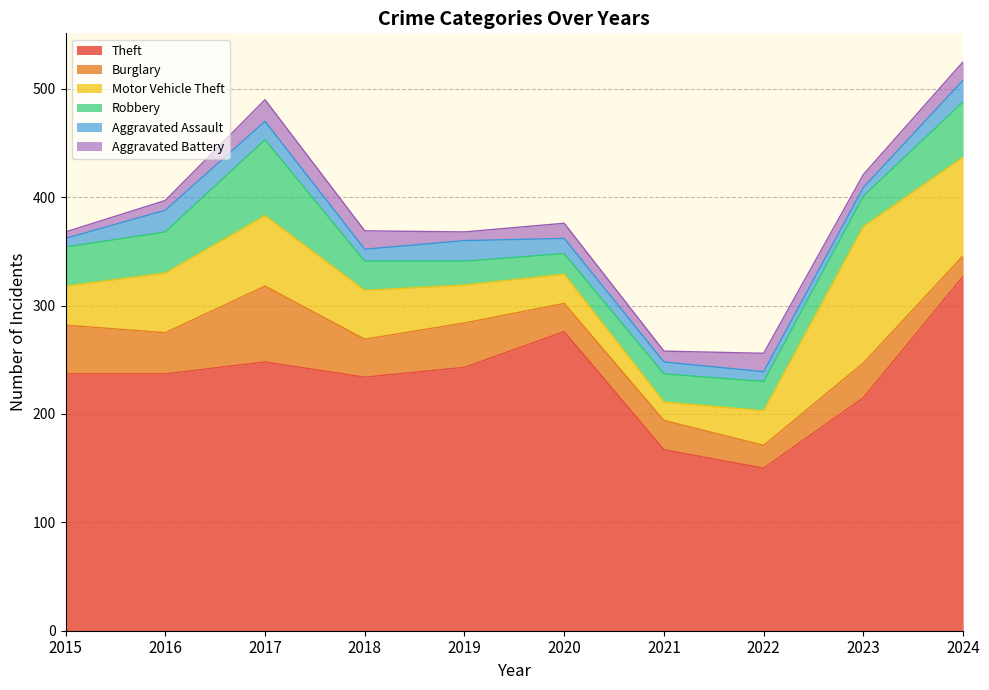

Is the value of Aggravated Battery at 2015 greater than the value of Robbery at 2020?

No